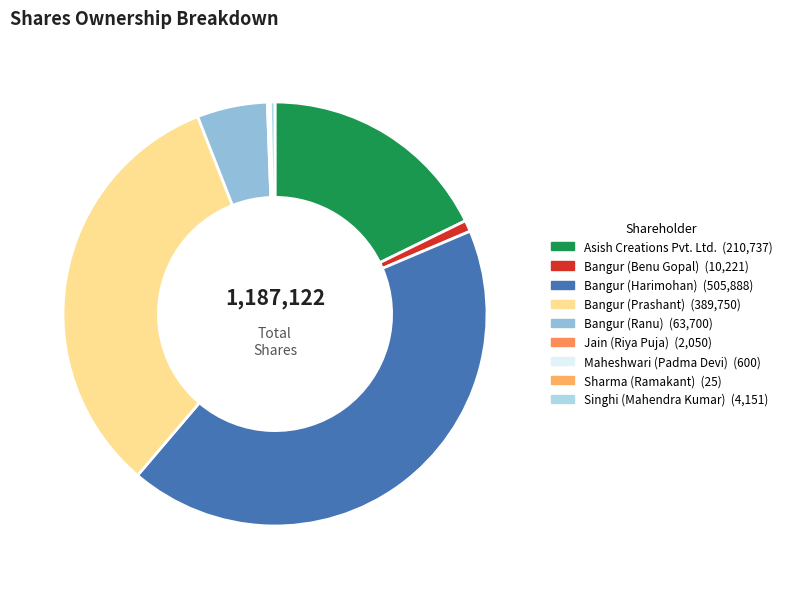

What is the total percentage of Jain (Riya Puja) and Bangur (Ranu)?

5.5%